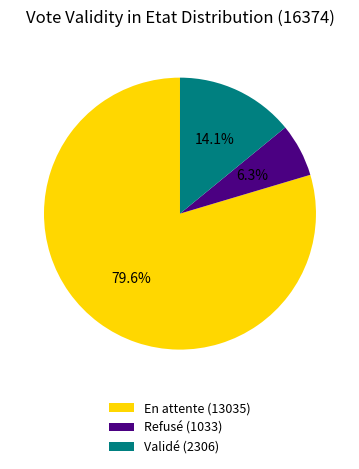

Is there any slice that represents more than half of the pie?

Yes